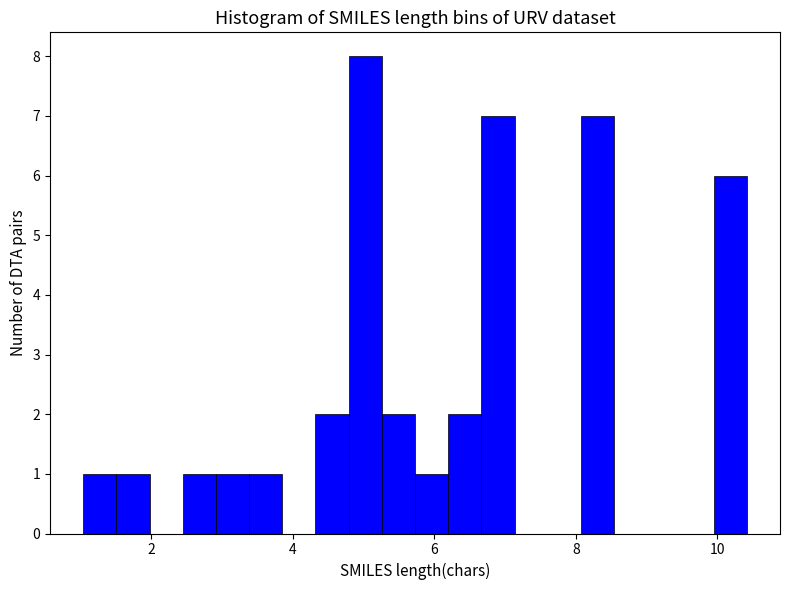

Read against the x-axis, roughly where is the centre of the tallest bar?

5.0